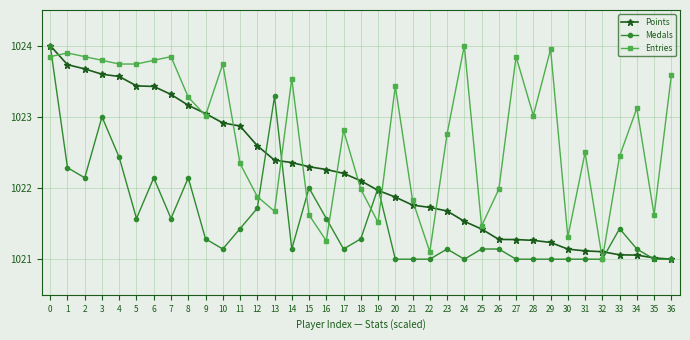

Is it true that Entries equals 1022.4 at 33?

True